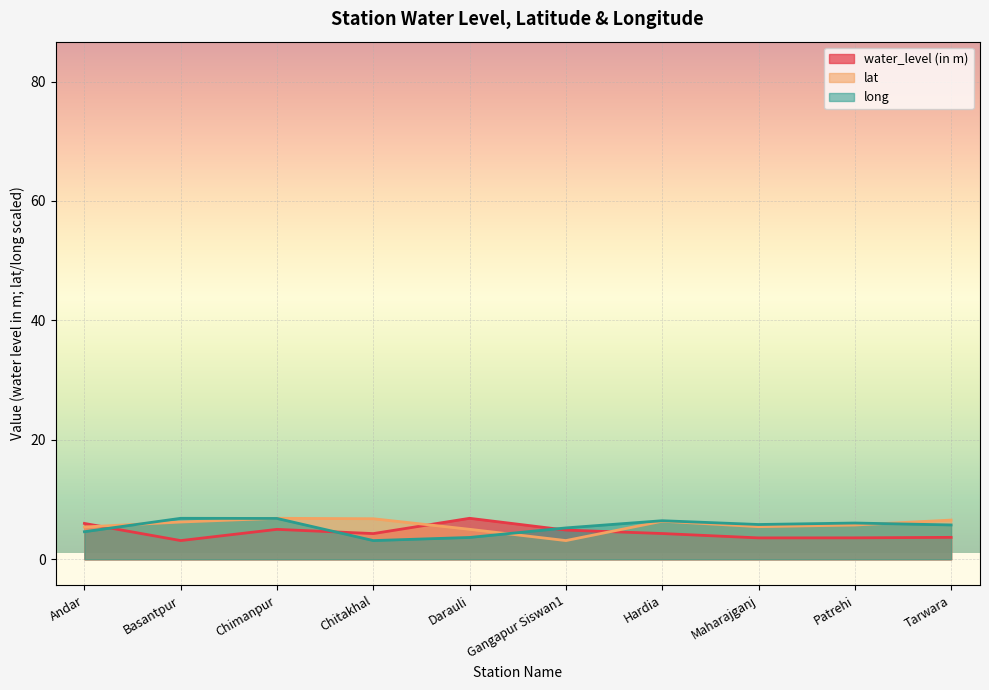

Which series changed the most between Andar and Hardia?

long